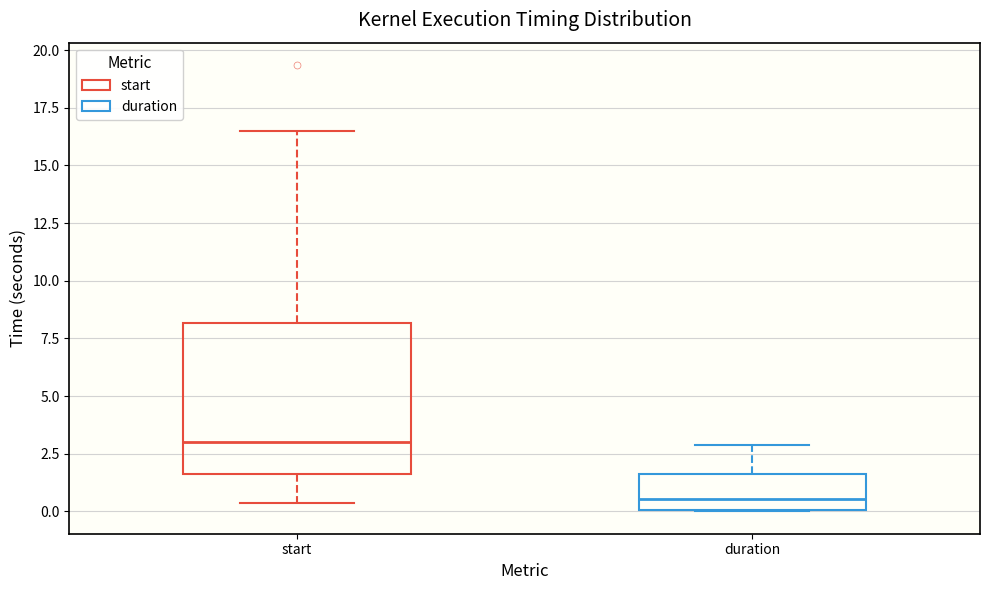

Where is the lower edge of the box for start on the y-axis? The values are not printed on the chart, so give them approximately, as read against the axis.

1.5